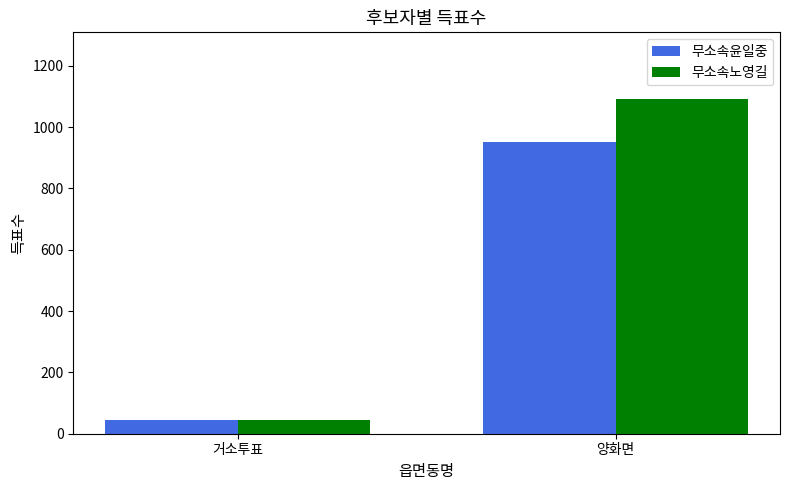

What is the maximum value shown in the chart?

1091